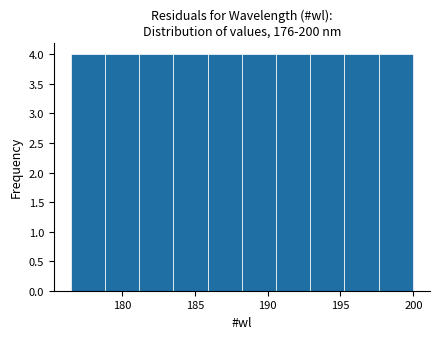

How tall is the bar that spans 183.5 to 186.0 on the x-axis? Neither the bar edges nor the heights are printed on the chart, so give them approximately, as read against the axes.

4